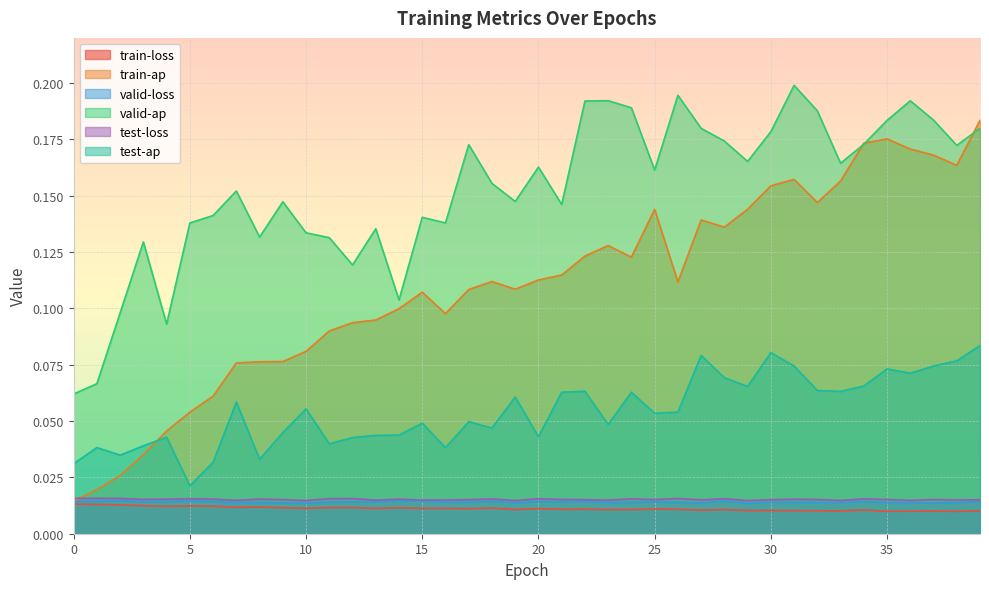

True or false: test-ap and valid-ap intersect in this chart.

False